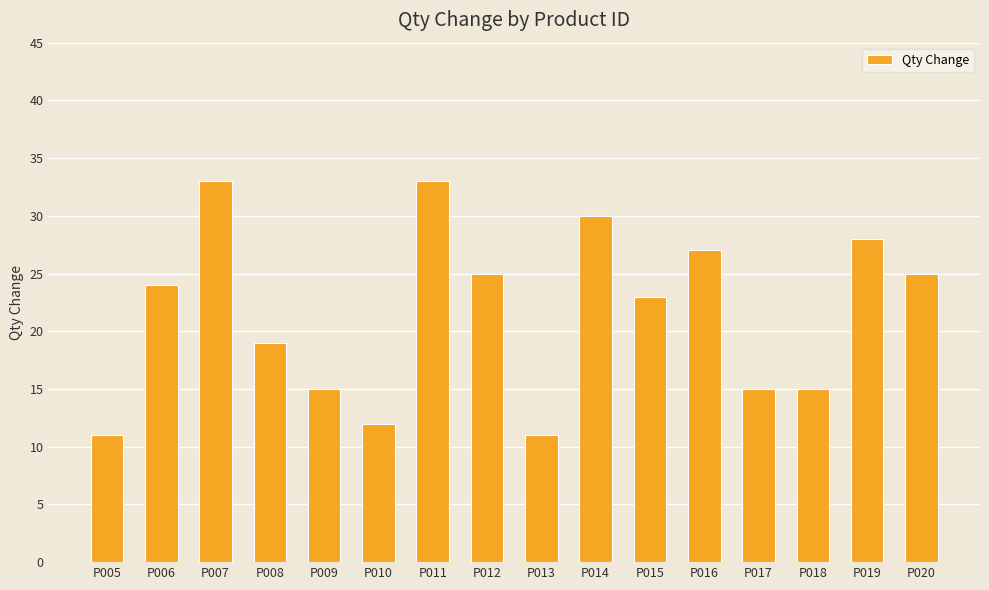

What is the greatest value displayed?

33